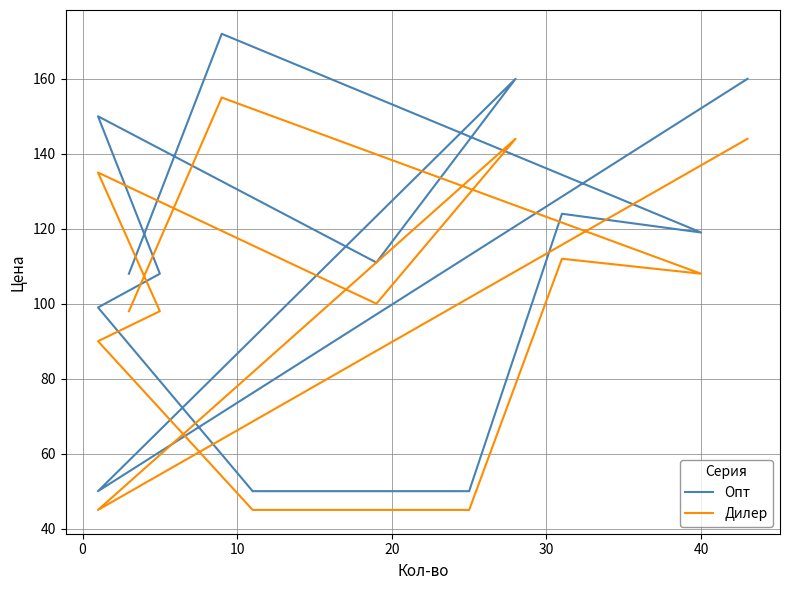

How many lines are shown in the chart?

2